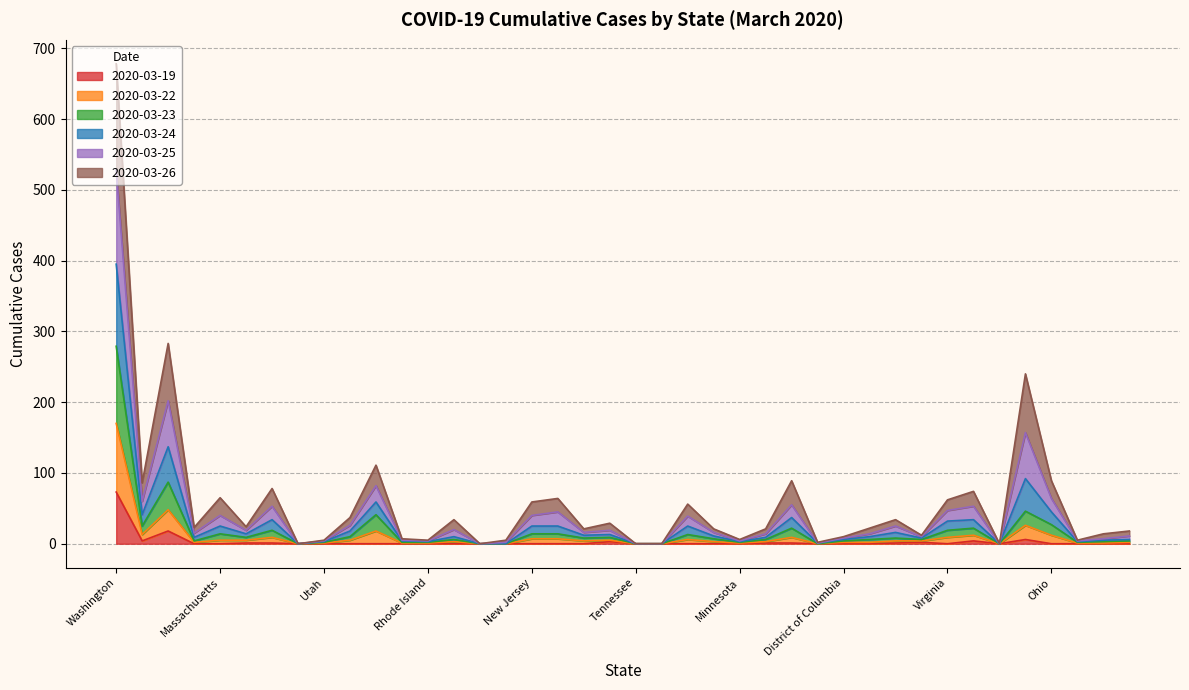

Between Illinois and Hawaii, which is larger?

Illinois